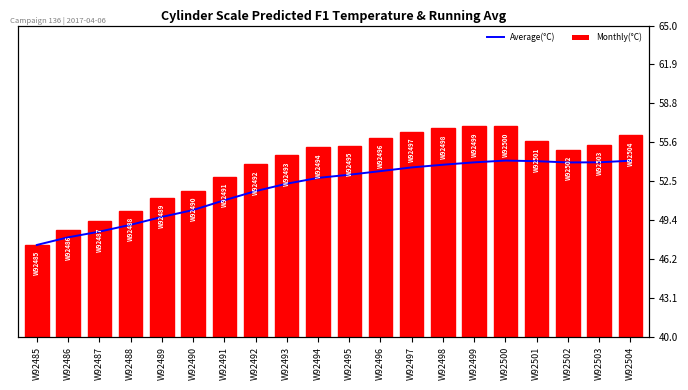

Reading right to left, transcribe all the data shown in this chart.

Average(°C): W92504=54.1	W92503=54.0	W92502=54.0	W92501=54.1	W92500=54.2	W92499=54.0	W92498=53.8	W92497=53.6	W92496=53.3	W92495=53.0	W92494=52.8	W92493=52.3	W92492=51.7	W92491=51.0	W92490=50.2	W92489=49.6	W92488=49.0	W92487=48.5	W92486=48.0	W92485=47.4
CYLSCALEPRED_F1 (°C): W92504=56.2	W92503=55.4	W92502=55.0	W92501=55.7	W92500=56.9	W92499=56.9	W92498=56.7	W92497=56.5	W92496=56.0	W92495=55.4	W92494=55.2	W92493=54.6	W92492=53.9	W92491=52.9	W92490=51.7	W92489=51.2	W92488=50.1	W92487=49.3	W92486=48.6	W92485=47.4